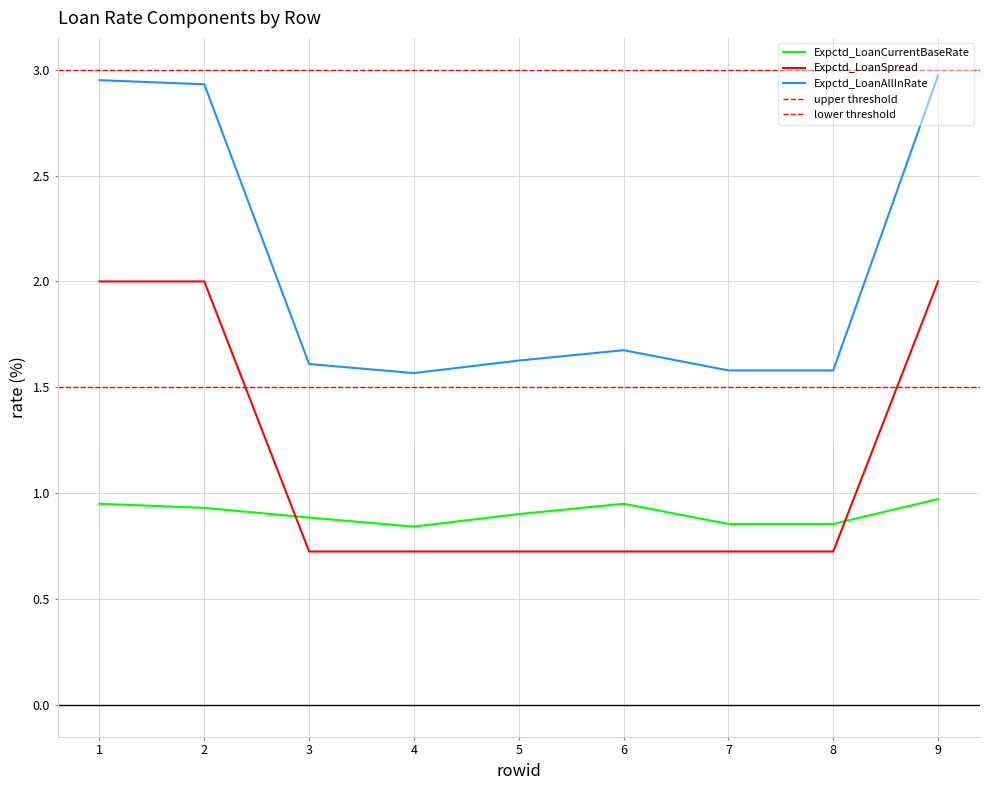

Which has a higher value, 7 or 5?

5